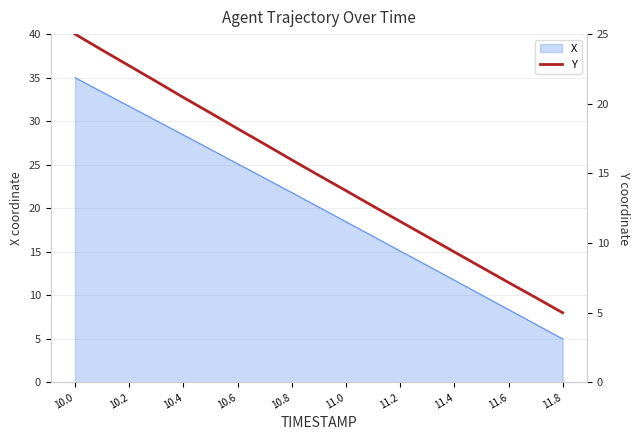

The X series shows 18.4 at 11.0. True or false?

True